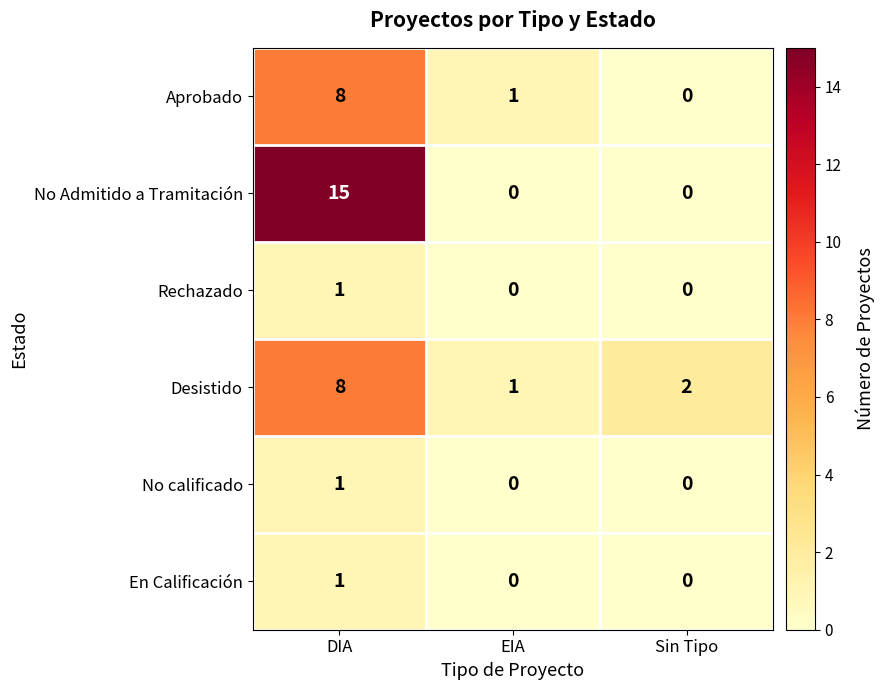

Rank the categories by Aprobado value from highest to lowest.

DIA, EIA, Sin Tipo